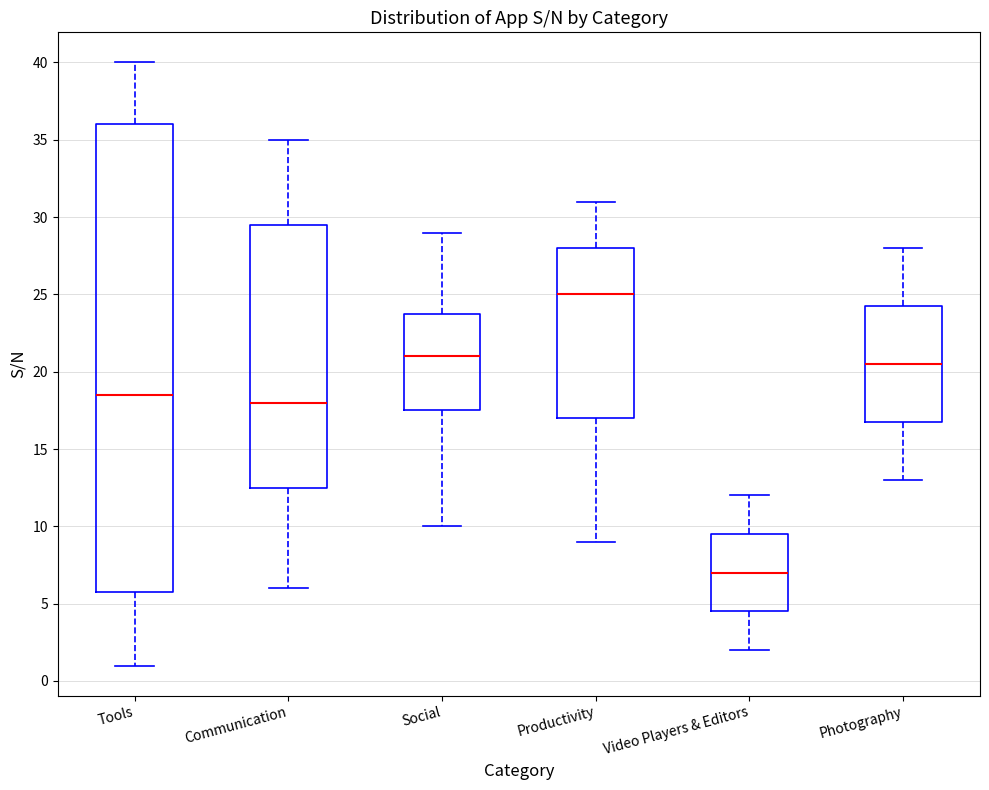

Which box has the lowest median line?

Video Players & Editors